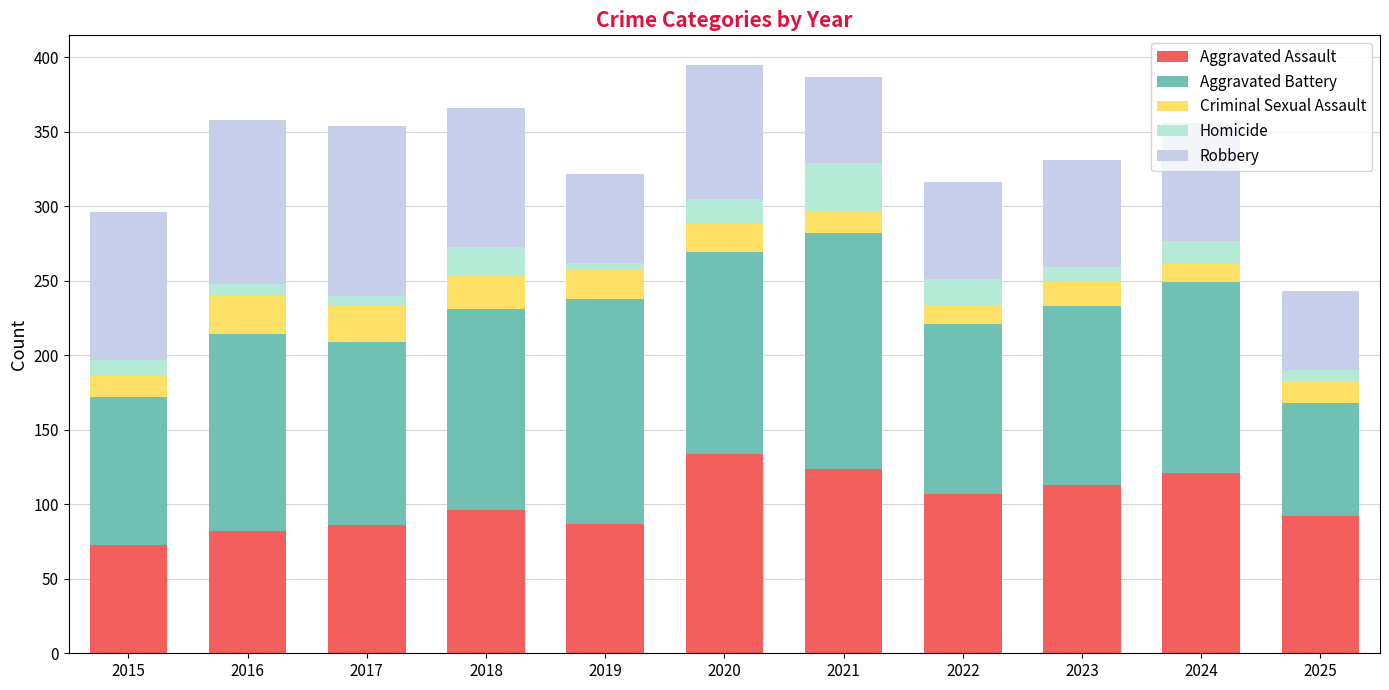

Where does the Aggravated Battery series first go above 128?

2016